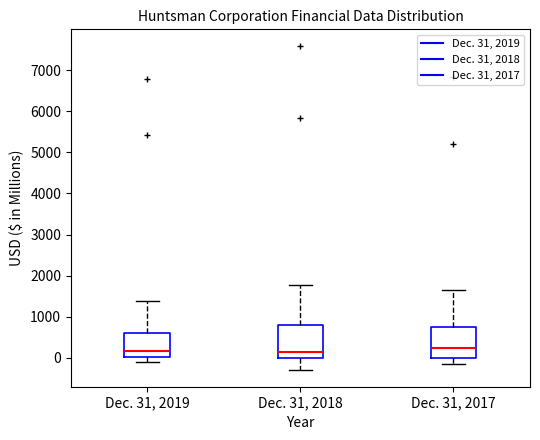

Reading left to right, transcribe this box plot: for each box, give where its median line is, the range the box spans, and where its two whiskers end, as read against the y-axis. The values are not printed on the chart, so give them approximately, as read against the axis.

Dec. 31, 2019: median 200, box 0 to 600, whiskers -100 to 1400
Dec. 31, 2018: median 100, box 0 to 800, whiskers -300 to 1800
Dec. 31, 2017: median 200, box 0 to 700, whiskers -200 to 1700